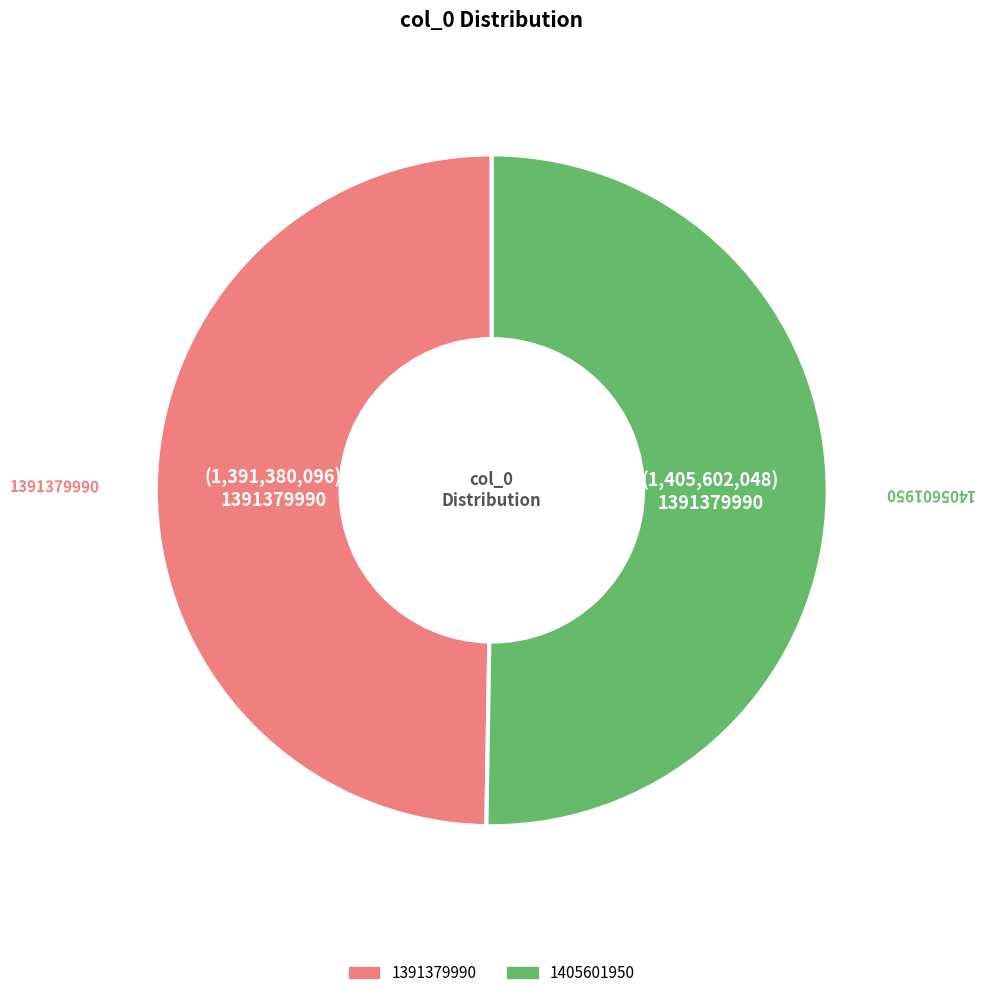

How many slices are in this pie chart?

2